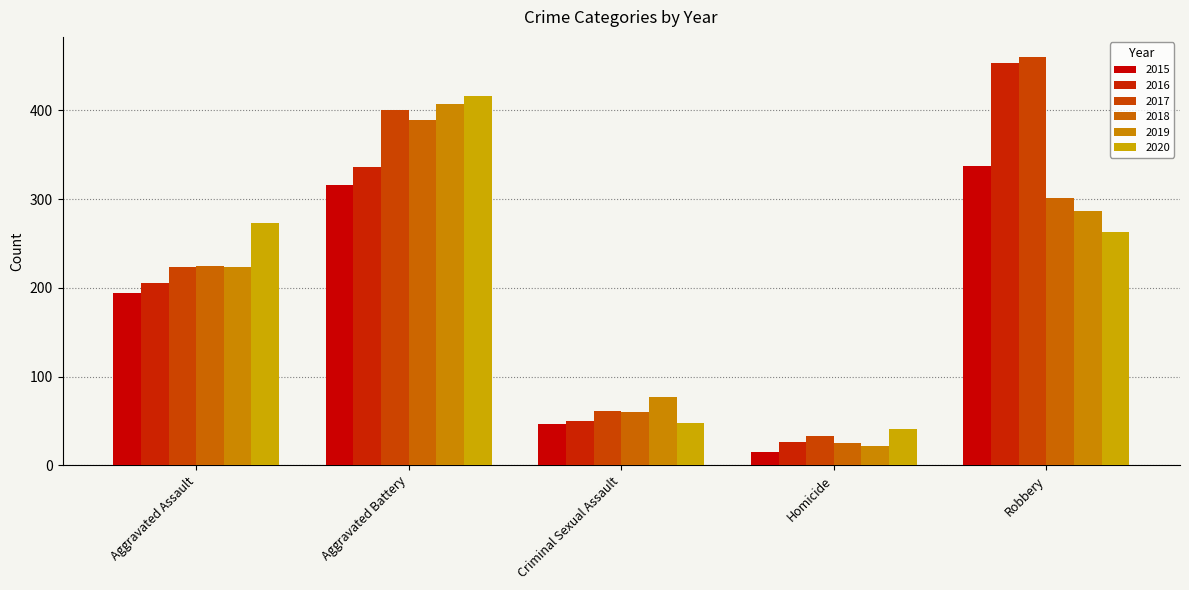

At which label is 2020 closest to 228?

Robbery